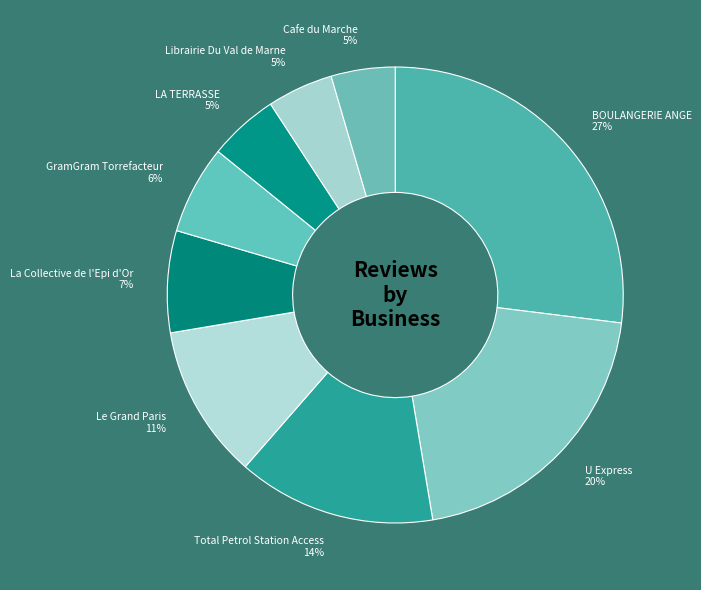

Do BOULANGERIE ANGE and Librairie Du Val de Marne together represent more than half of the pie?

No